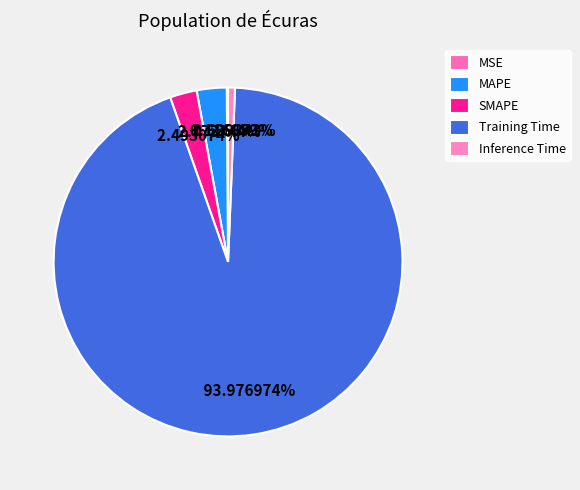

What is the largest slice in the pie chart?

Training Time